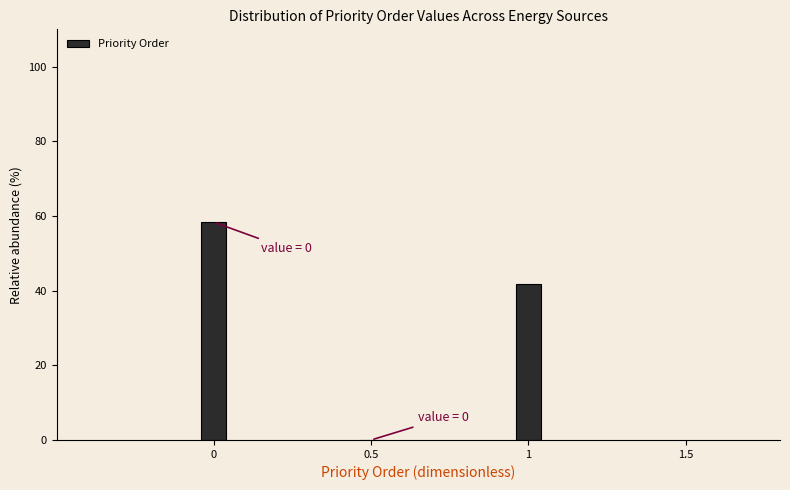

Reading left to right, transcribe all the data shown in this chart.

0=58.3	0.5=0.0	1=41.7